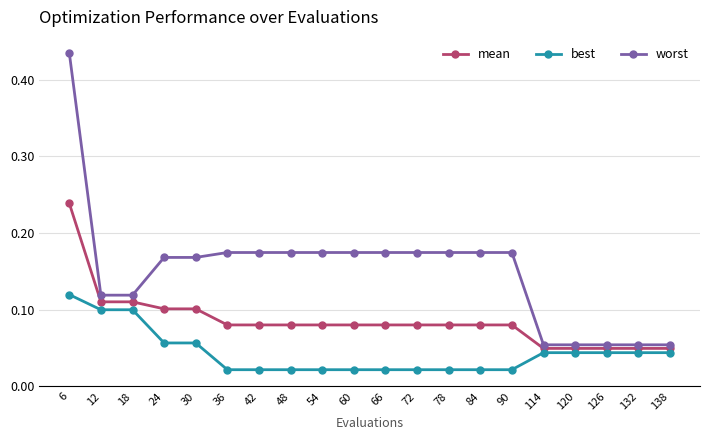

True or false: best and worst intersect in this chart.

False